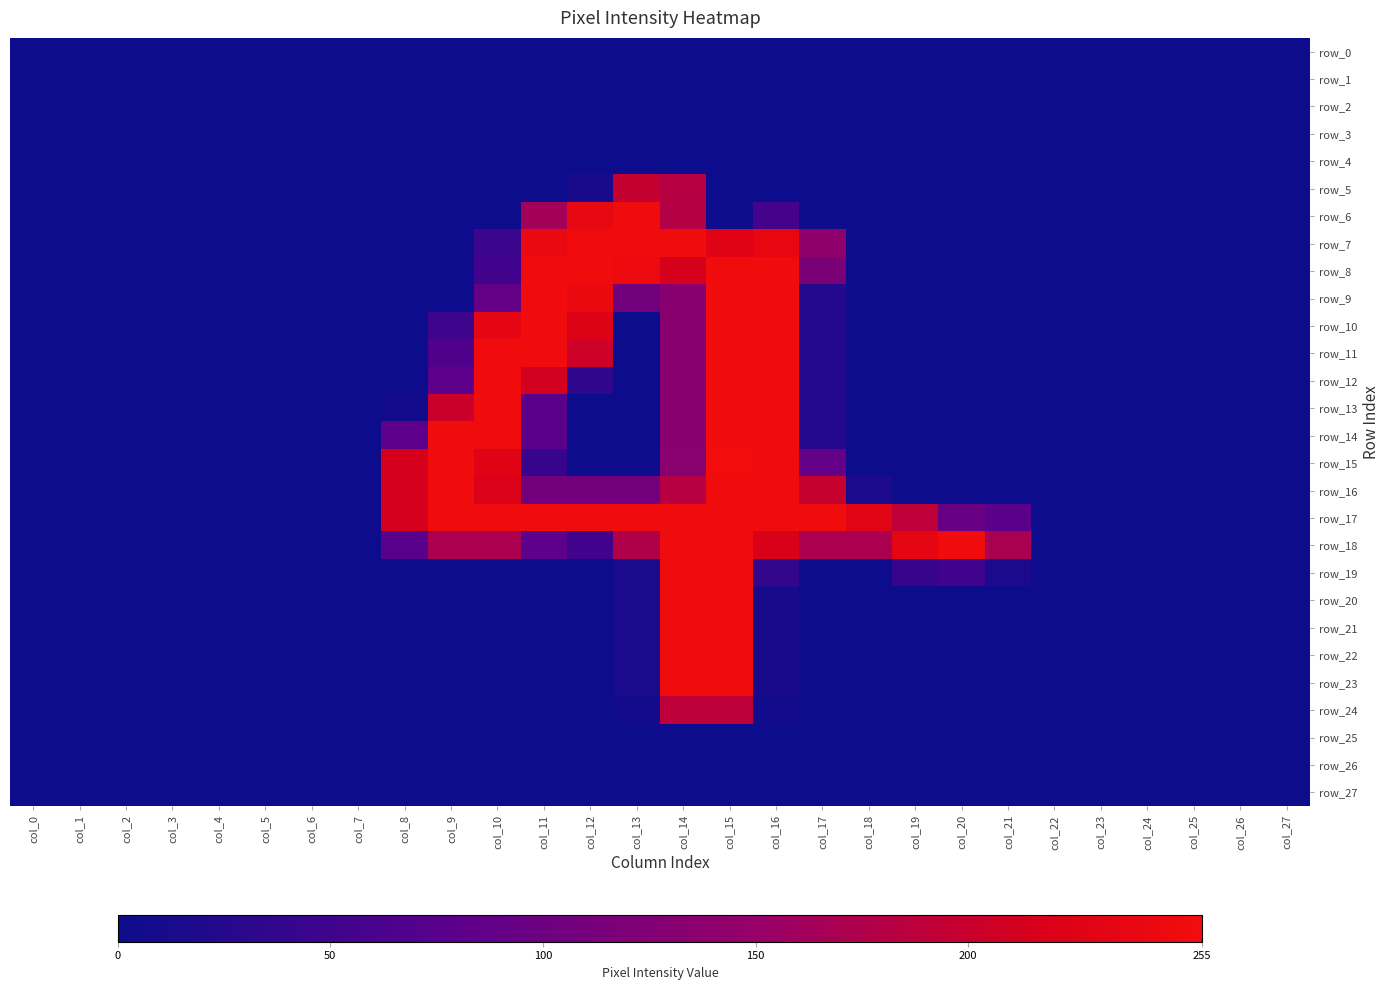

At col_11, list the series in order from largest to smallest.

row_8, row_9, row_10, row_11, row_17, row_7, row_12, row_6, row_16, row_18, row_13, row_14, row_15, row_0, row_1, row_2, row_3, row_4, row_5, row_19, row_20, row_21, row_22, row_23, row_24, row_25, row_26, row_27